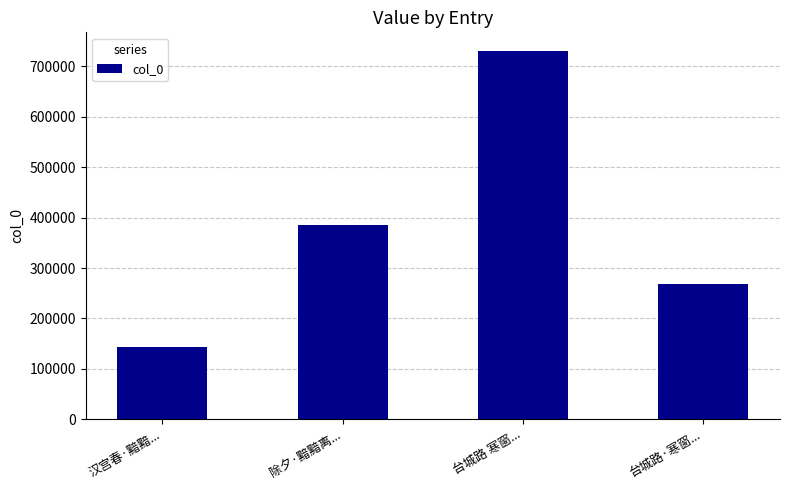

What is the value of the 4th bar from the left?

268313